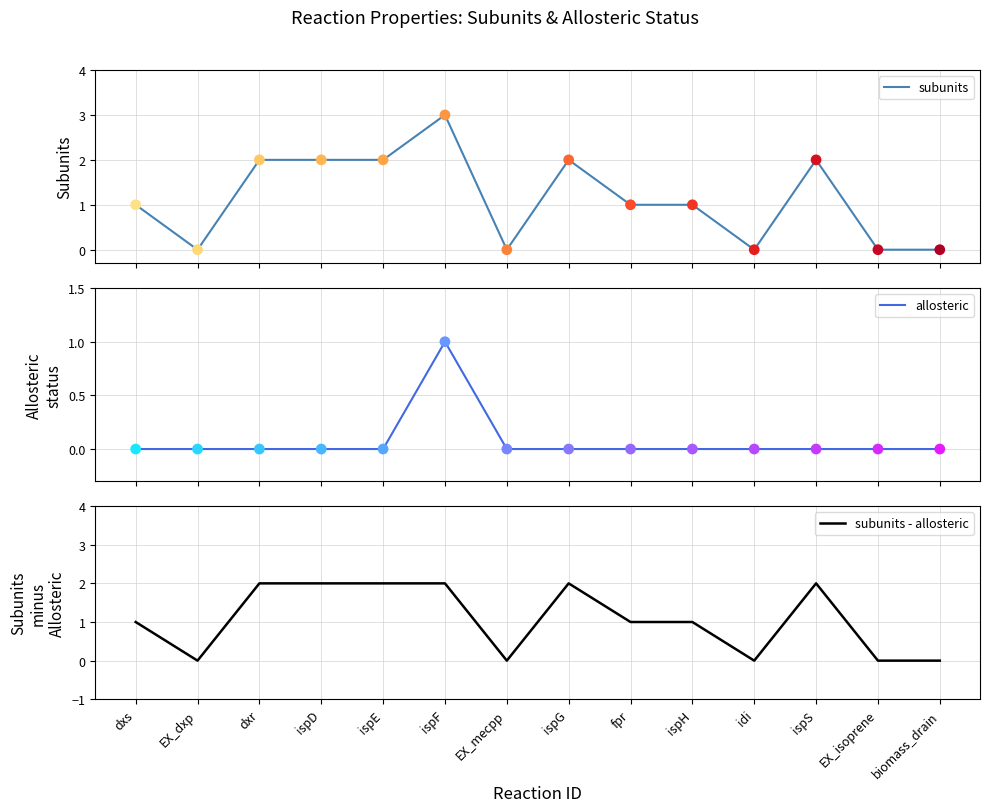

What are all the series names shown in the legend?

subunits, allosteric, subunits - allosteric